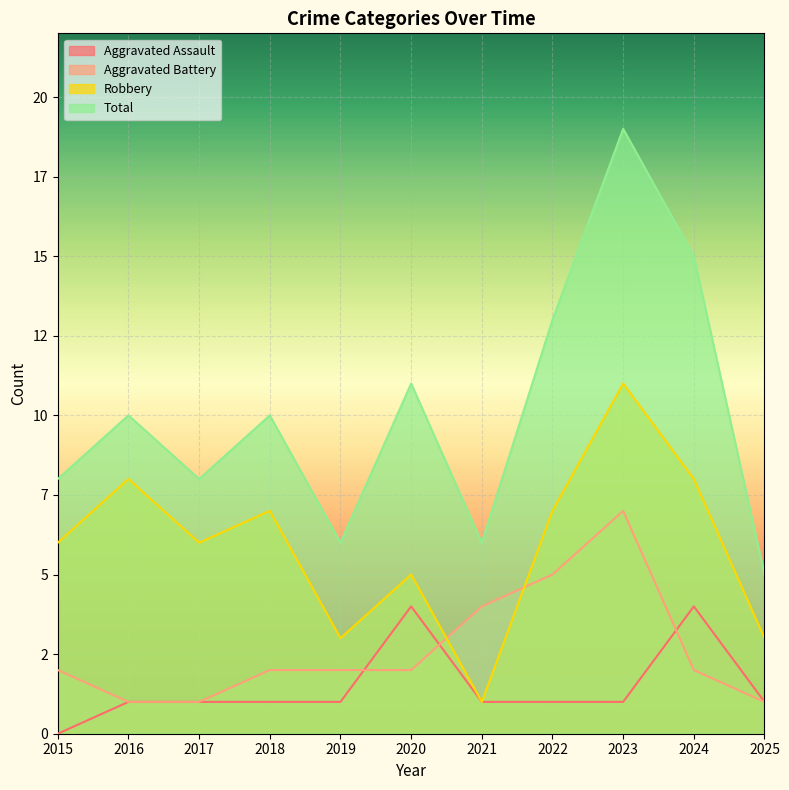

Which series has the largest total across all categories?

Total